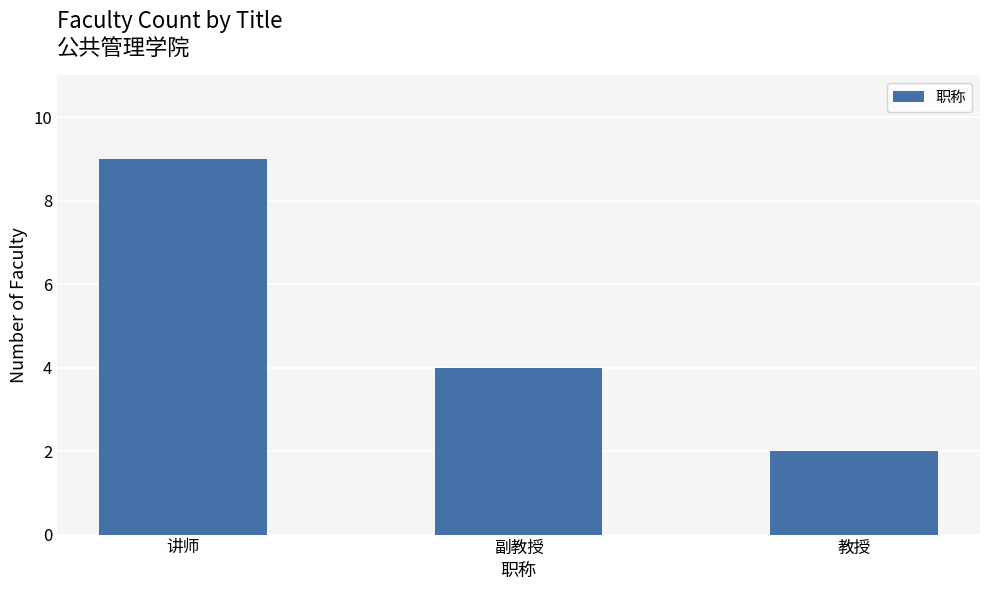

What is the smallest value displayed?

2